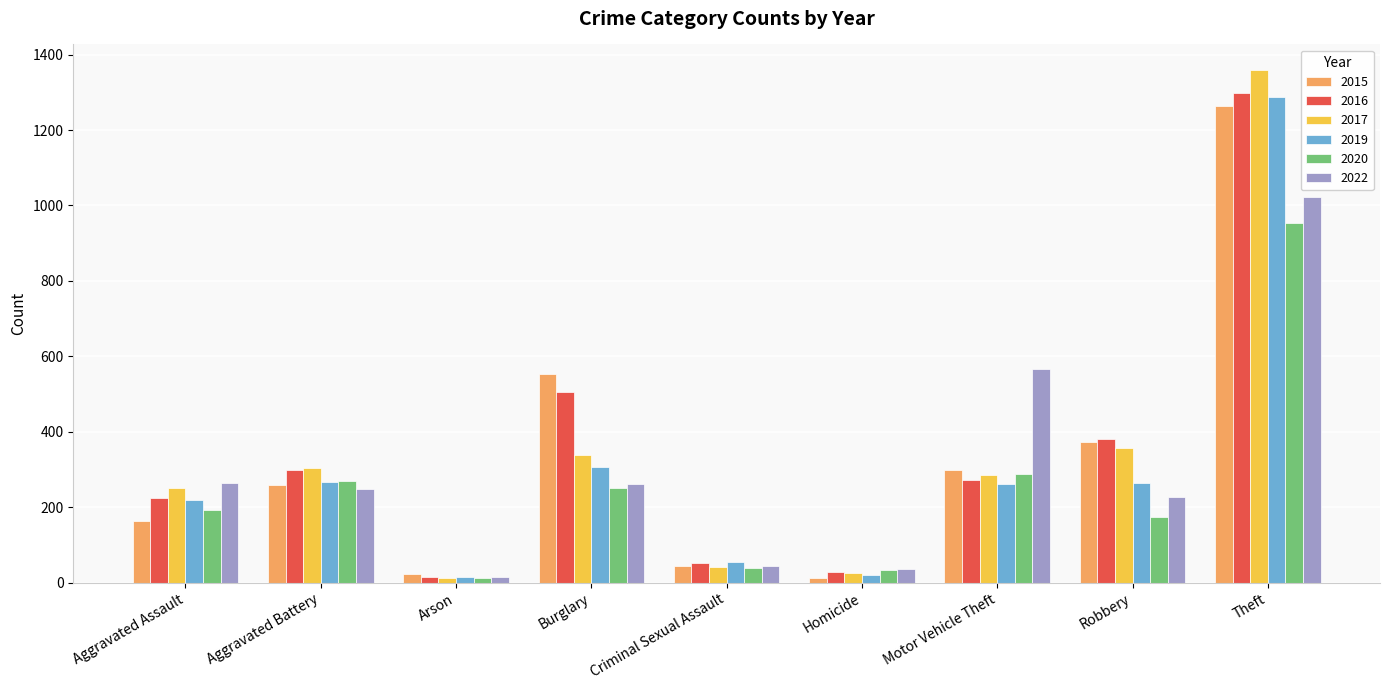

What are all the series names shown in the legend?

2015, 2016, 2017, 2019, 2020, 2022